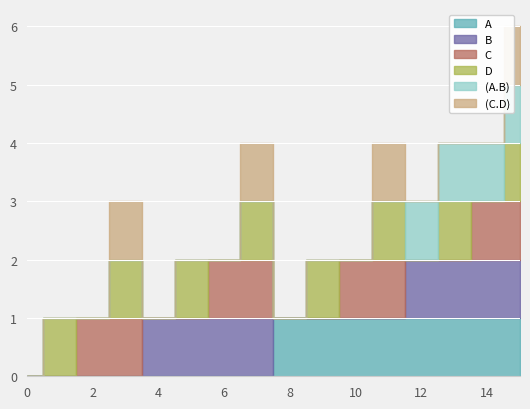

How many data points does each series have?

16